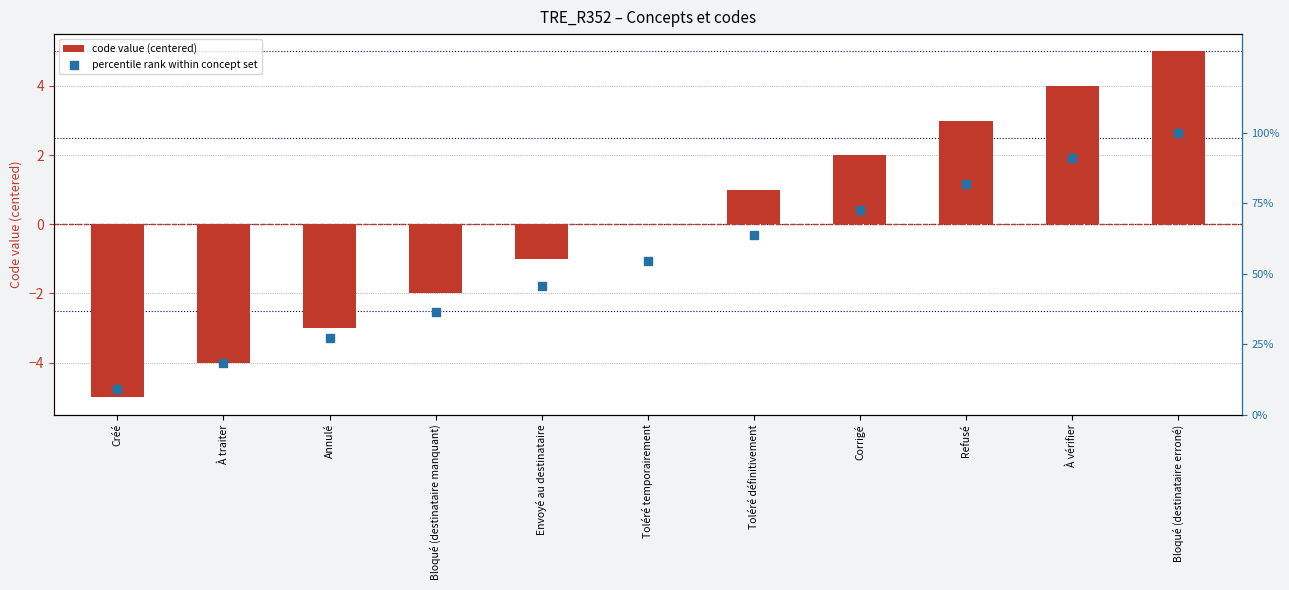

Which series has the largest total across all categories?

percentile rank within concept set